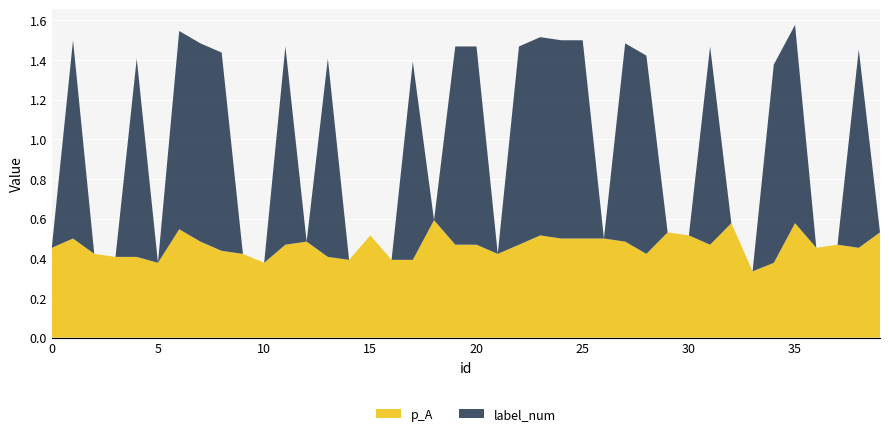

Reading left to right, transcribe all the data shown in this chart.

p_A: 0=0.5	1=0.5	2=0.4	3=0.4	4=0.4	5=0.4	6=0.5	7=0.5	8=0.4	9=0.4	10=0.4	11=0.5	12=0.5	13=0.4	14=0.4	15=0.5	16=0.4	17=0.4	18=0.6	19=0.5	20=0.5	21=0.4	22=0.5	23=0.5	24=0.5	25=0.5	26=0.5	27=0.5	28=0.4	29=0.5	30=0.5	31=0.5	32=0.6	33=0.3	34=0.4	35=0.6	36=0.5	37=0.5	38=0.5	39=0.5
label_num: 0=0.0	1=1.0	2=0.0	3=0.0	4=1.0	5=0.0	6=1.0	7=1.0	8=1.0	9=0.0	10=0.0	11=1.0	12=0.0	13=1.0	14=0.0	15=0.0	16=0.0	17=1.0	18=0.0	19=1.0	20=1.0	21=0.0	22=1.0	23=1.0	24=1.0	25=1.0	26=0.0	27=1.0	28=1.0	29=0.0	30=0.0	31=1.0	32=0.0	33=0.0	34=1.0	35=1.0	36=0.0	37=0.0	38=1.0	39=0.0